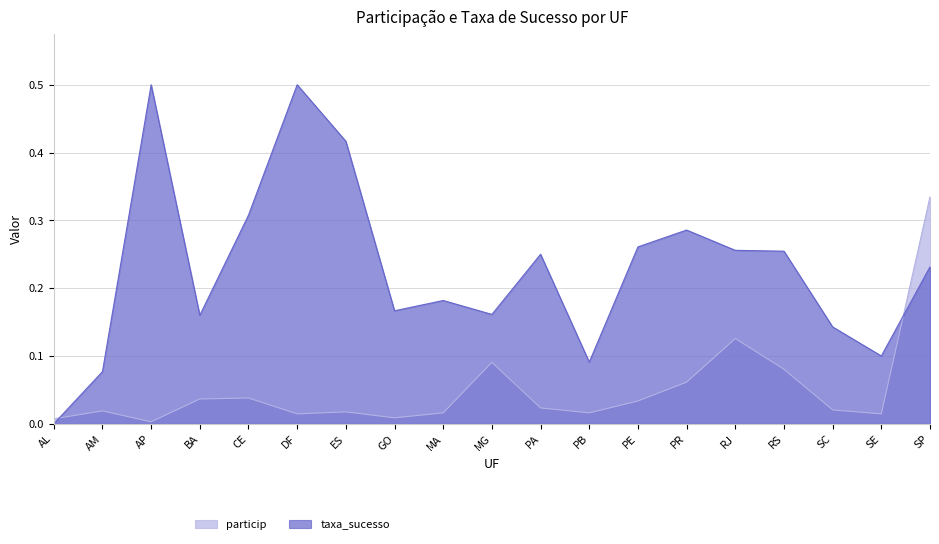

At which label is taxa_sucesso closest to 0?

AL